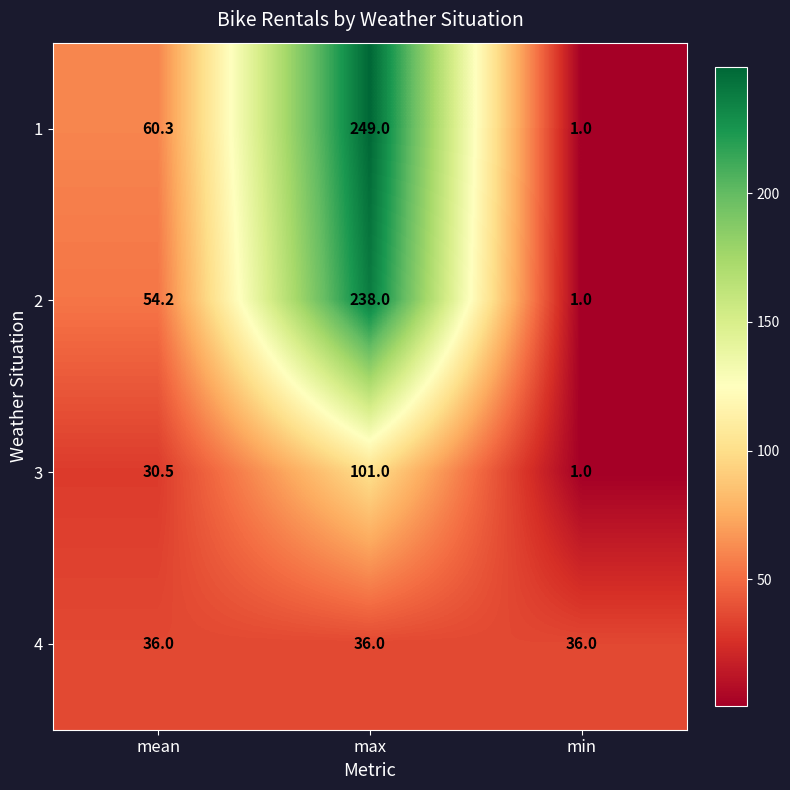

Reading left to right, what are all the values shown in this chart?

1: 60.3	249.0	1.0
2: 54.2	238.0	1.0
3: 30.5	101.0	1.0
4: 36.0	36.0	36.0